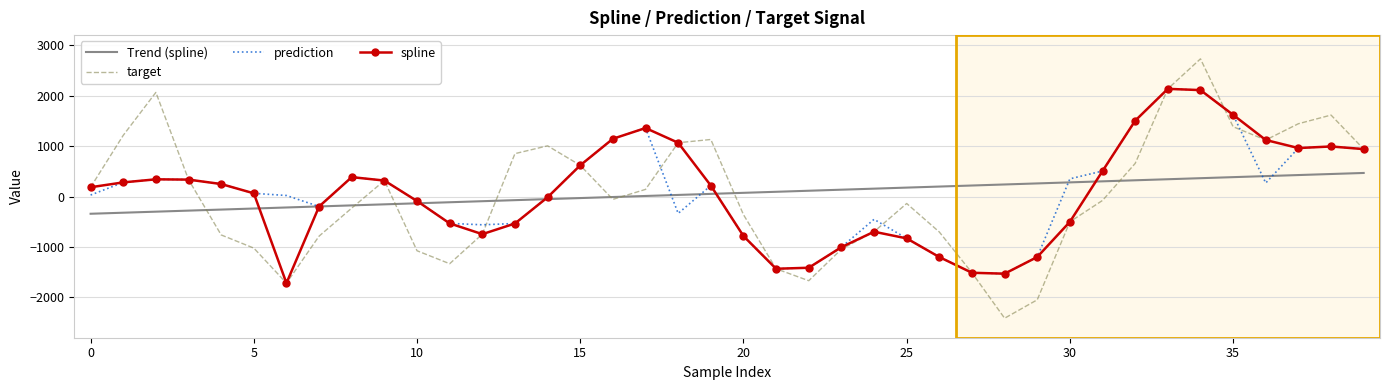

Which series has the widest spread of values?

target